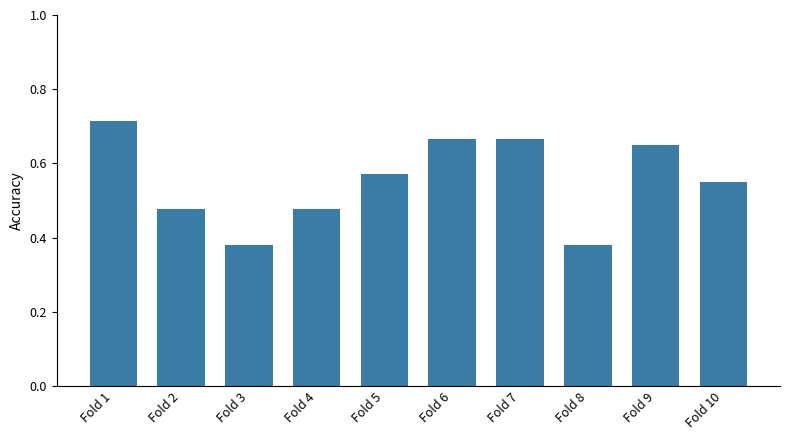

How many values are between 0 and 1?

10